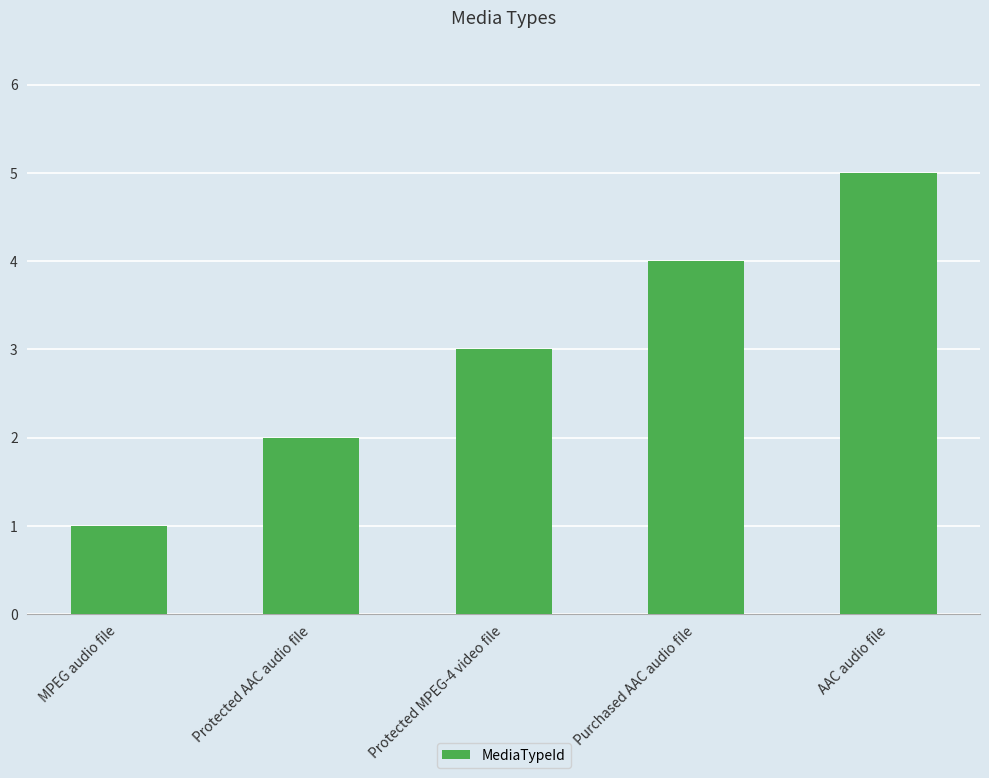

What is the maximum value shown in the chart?

5